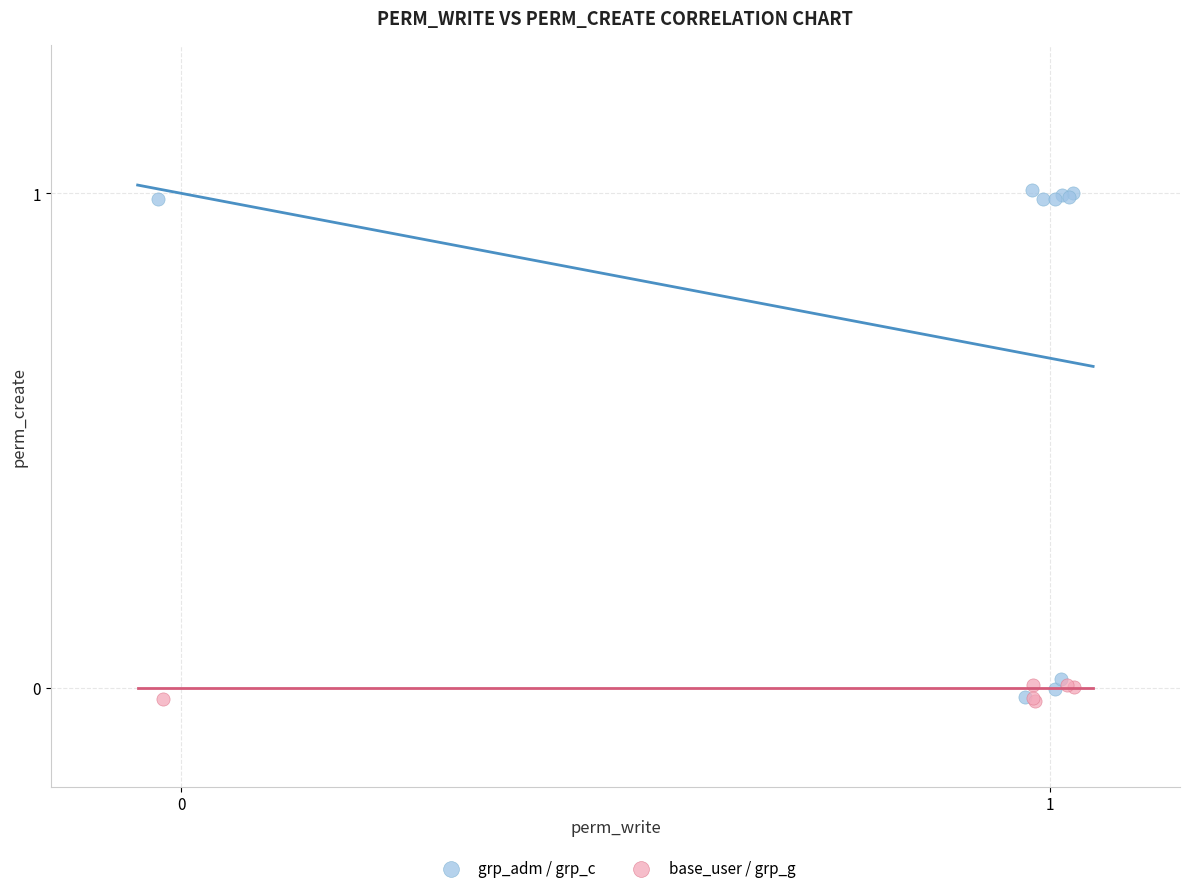

Which series reaches the maximum Y coordinate?

grp_adm / grp_c